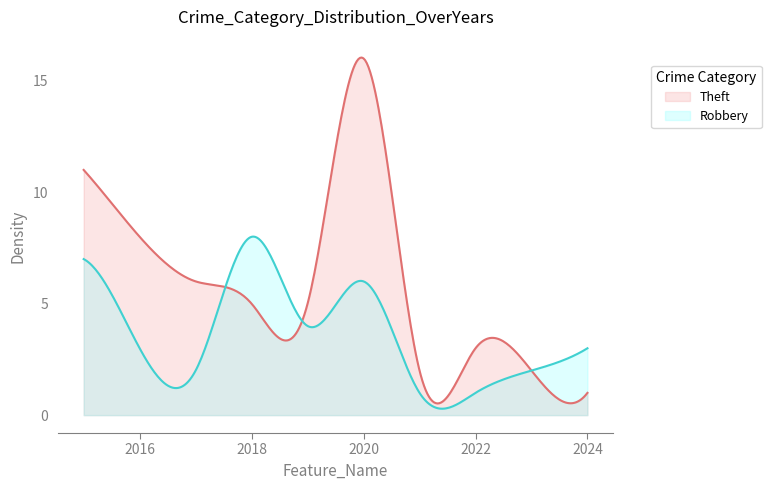

In Theft, how many points are lower than both neighbors (excluding endpoints)?

3